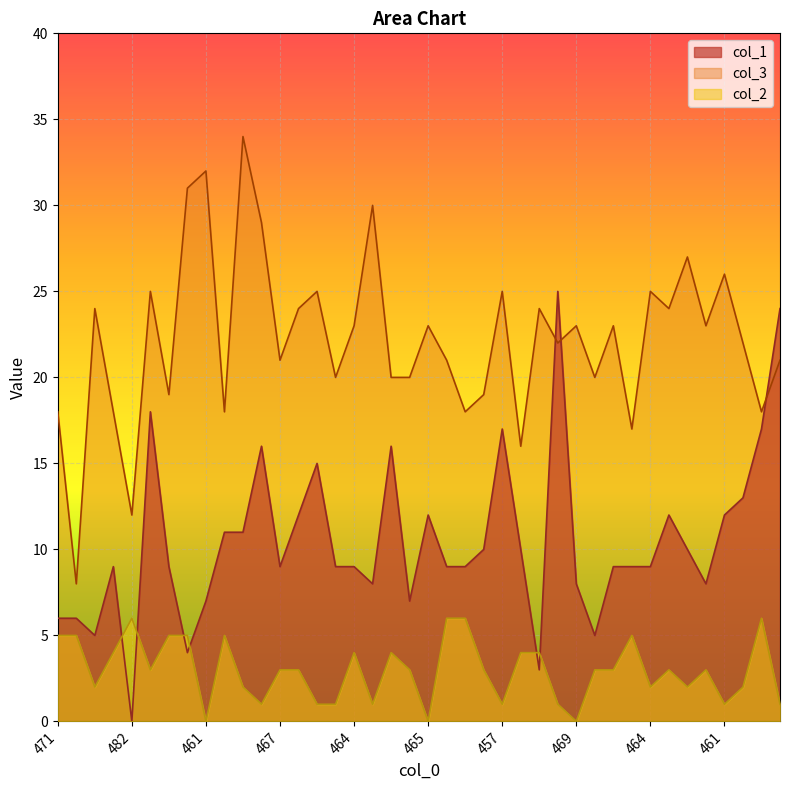

True or false: col_2 has more than 1 interior local peaks.

True